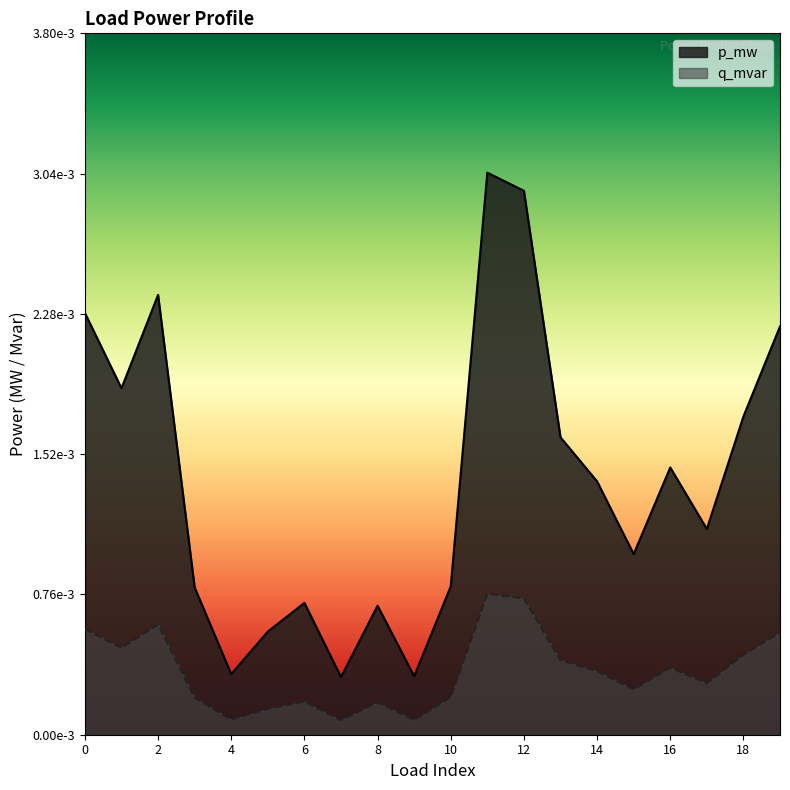

Which series changed the most between 14 and 16?

p_mw